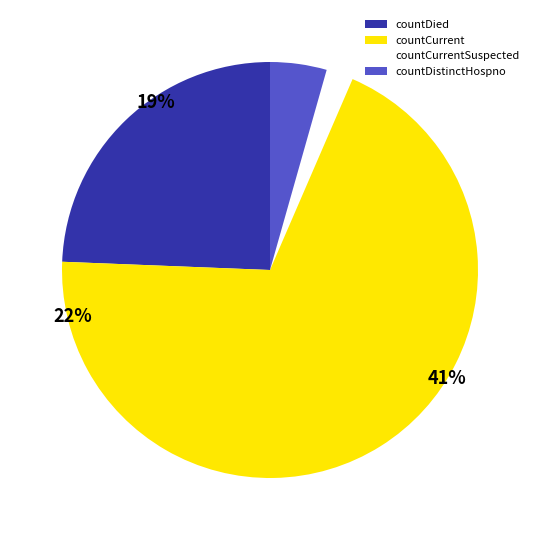

To the nearest percent, what portion does countDistinctHospno represent?

4%